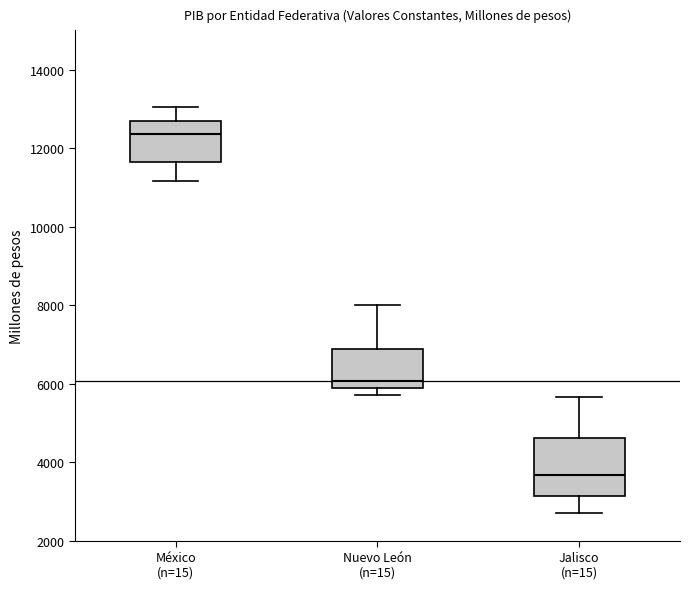

Which box is the tallest, from its lower edge to its upper edge?

Jalisco (n=15)